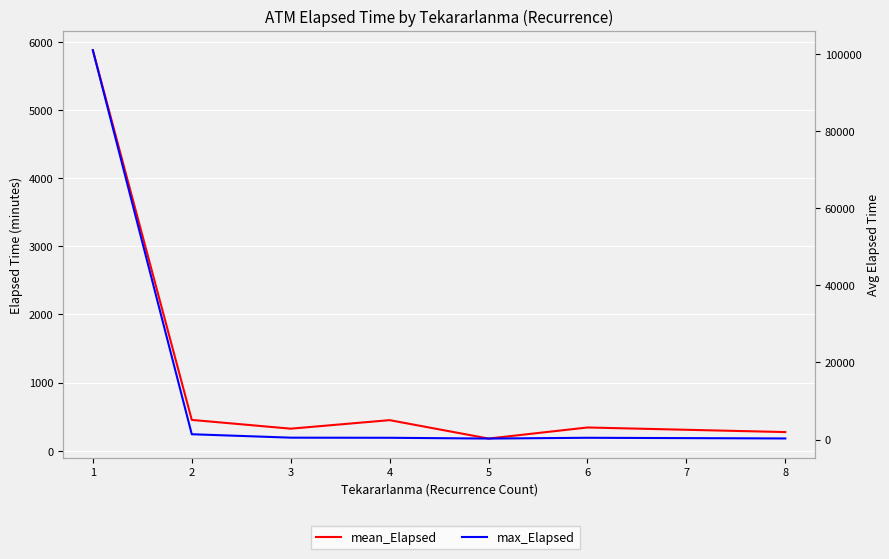

What is the total value across all series at 6?

792.5